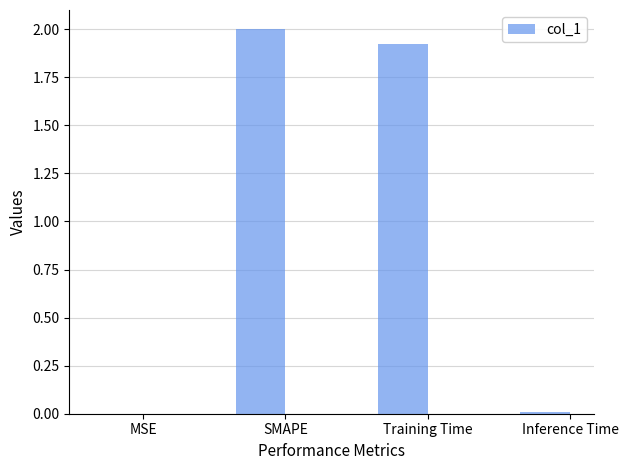

The value at SMAPE is 2.0. True or false?

True